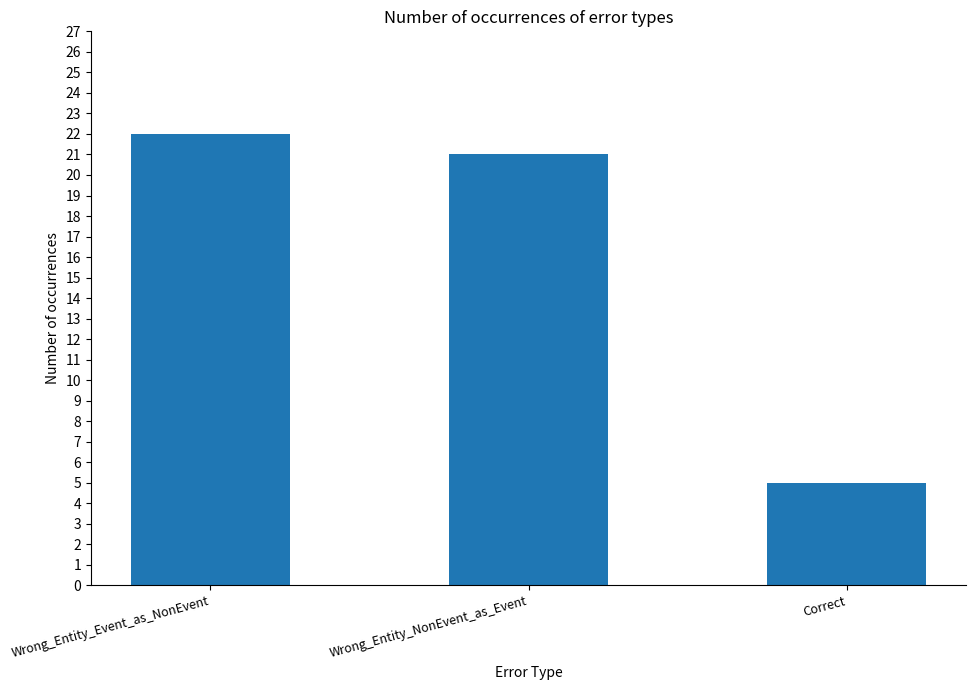

Which has a higher value, Correct or Wrong_Entity_NonEvent_as_Event?

Wrong_Entity_NonEvent_as_Event